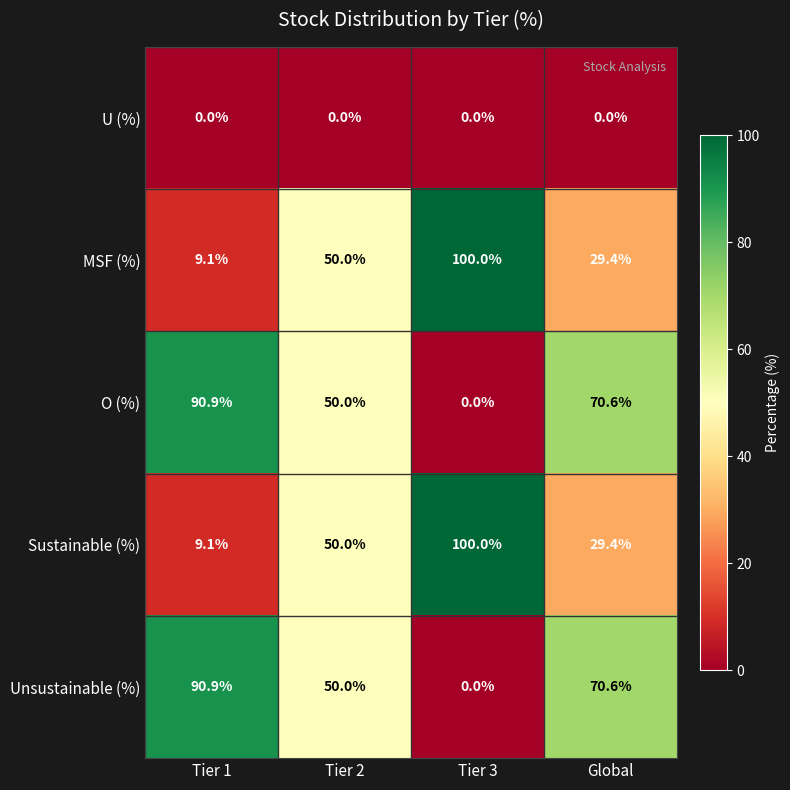

At how many categories does at least one series exceed 59?

3